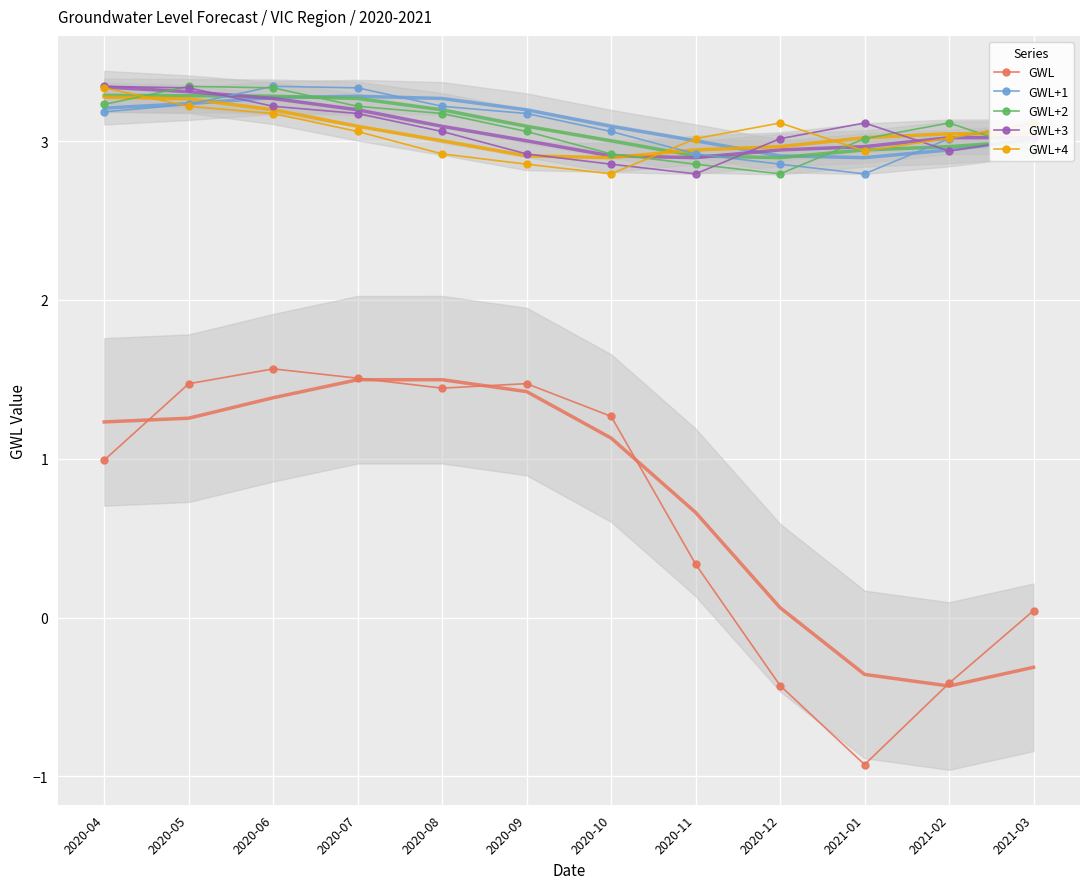

Reading right to left, list all the values displayed in this chart.

GWL: 2021-03=0.0	2021-02=-0.4	2021-01=-0.9	2020-12=-0.4	2020-11=0.3	2020-10=1.3	2020-09=1.5	2020-08=1.4	2020-07=1.5	2020-06=1.6	2020-05=1.5	2020-04=1.0
GWL+1: 2021-03=3.1	2021-02=3.0	2021-01=2.8	2020-12=2.9	2020-11=2.9	2020-10=3.1	2020-09=3.2	2020-08=3.2	2020-07=3.3	2020-06=3.3	2020-05=3.2	2020-04=3.2
GWL+2: 2021-03=2.9	2021-02=3.1	2021-01=3.0	2020-12=2.8	2020-11=2.9	2020-10=2.9	2020-09=3.1	2020-08=3.2	2020-07=3.2	2020-06=3.3	2020-05=3.3	2020-04=3.2
GWL+3: 2021-03=3.0	2021-02=2.9	2021-01=3.1	2020-12=3.0	2020-11=2.8	2020-10=2.9	2020-09=2.9	2020-08=3.1	2020-07=3.2	2020-06=3.2	2020-05=3.3	2020-04=3.3
GWL+4: 2021-03=3.1	2021-02=3.0	2021-01=2.9	2020-12=3.1	2020-11=3.0	2020-10=2.8	2020-09=2.9	2020-08=2.9	2020-07=3.1	2020-06=3.2	2020-05=3.2	2020-04=3.3